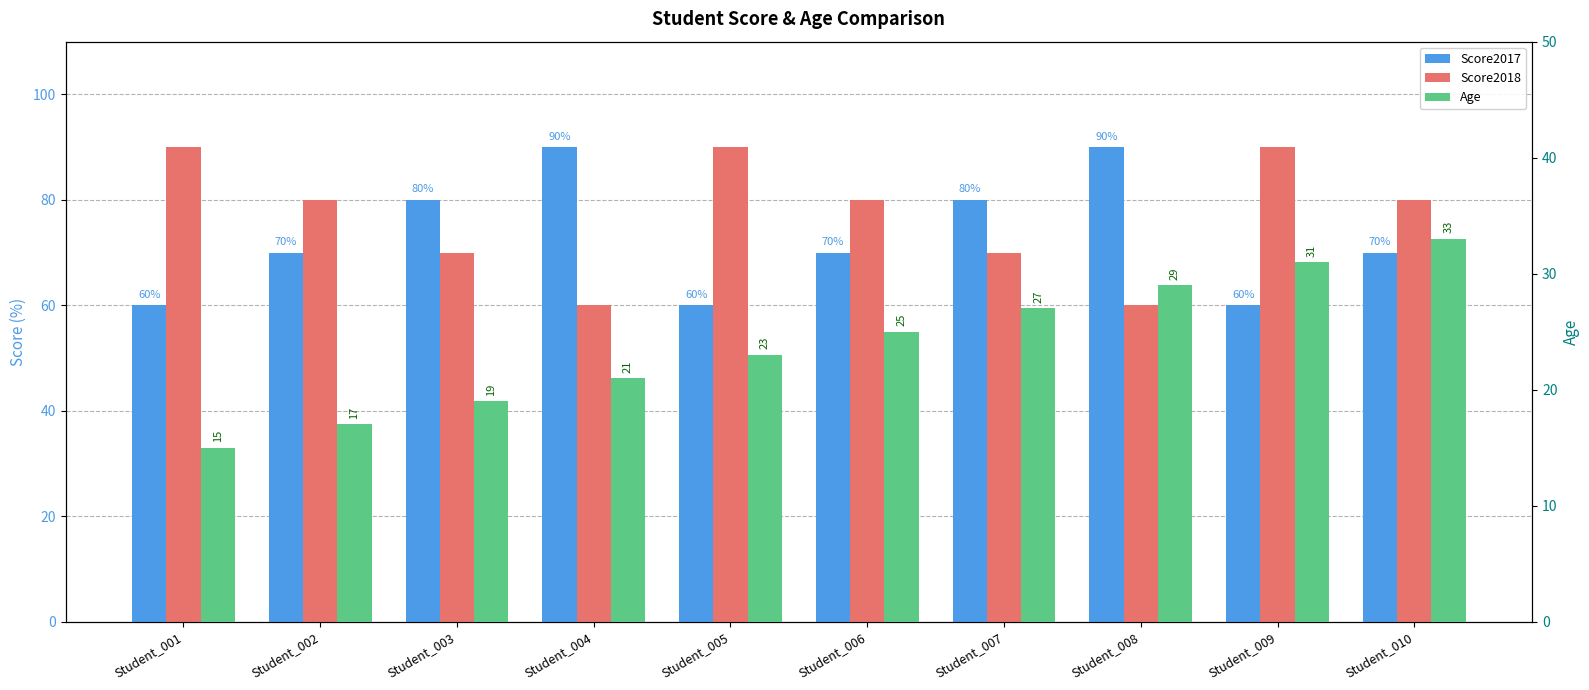

What is the difference between the second highest and second lowest values in the Score2017 series?

30